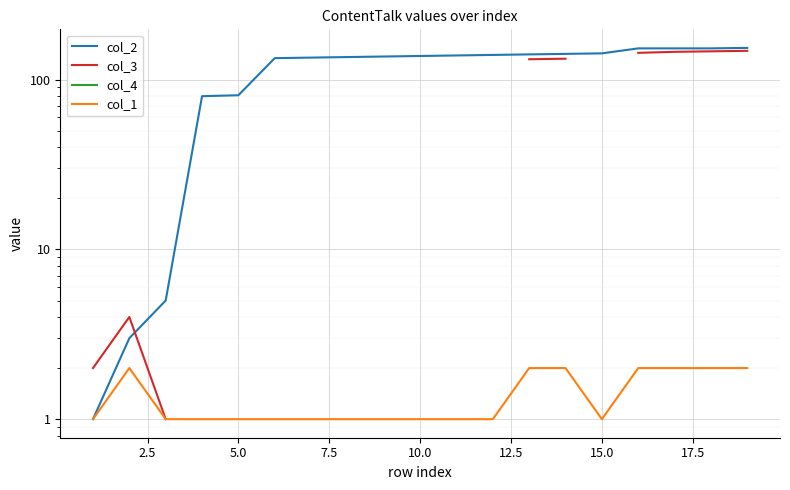

What are all the series names shown in the legend?

col_2, col_3, col_4, col_1